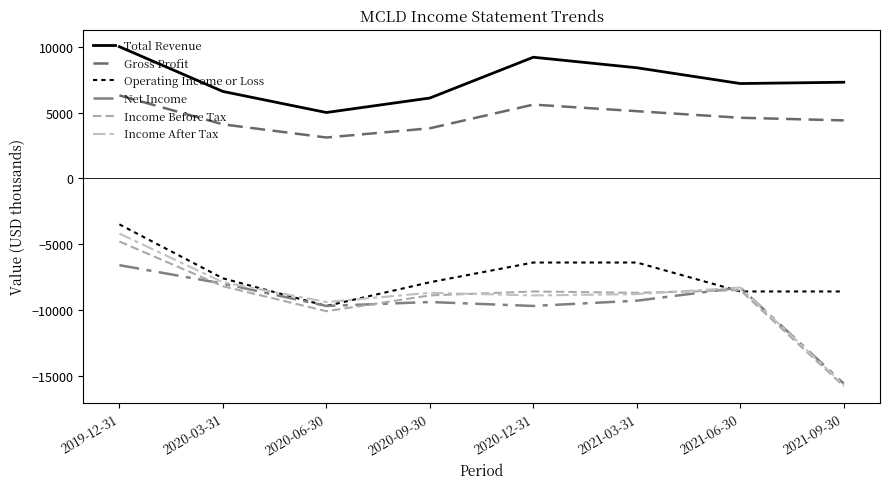

Is the value of Total Revenue at 2020-09-30 greater than the value of Net Income at 2019-12-31?

Yes